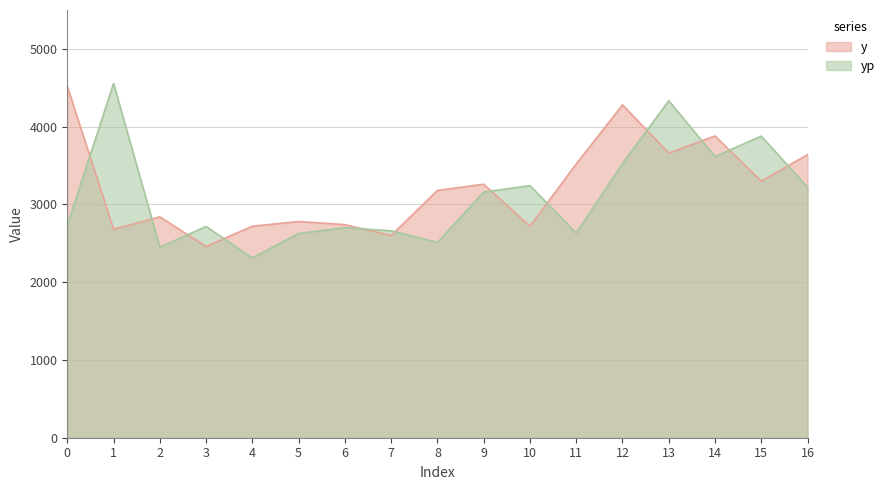

Rank the series by their average value, from highest to lowest.

y, yp